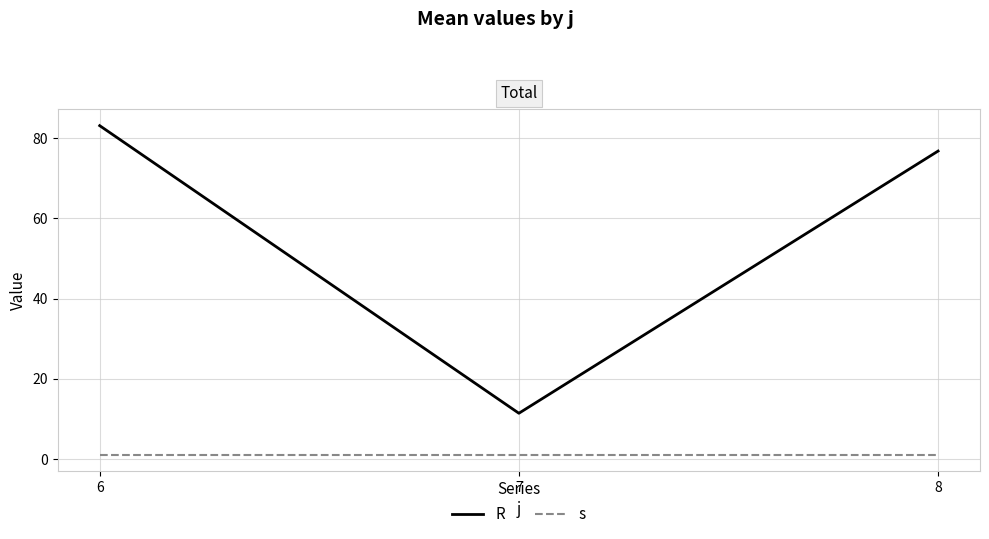

Does the chart display data point markers on the line(s)?

No